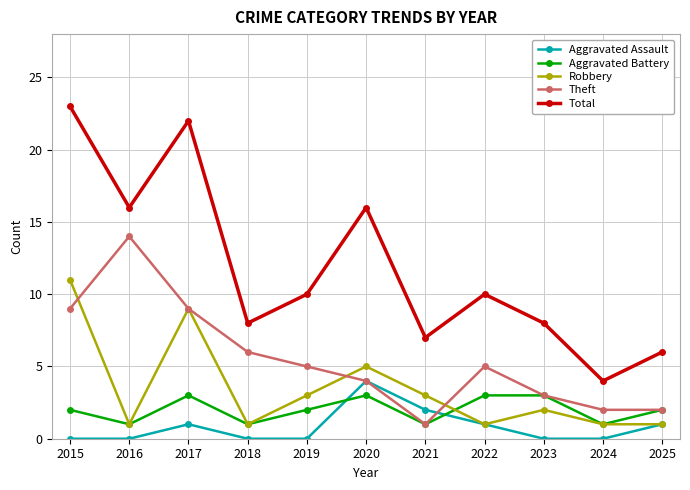

True or false: Total and Theft intersect in this chart.

False